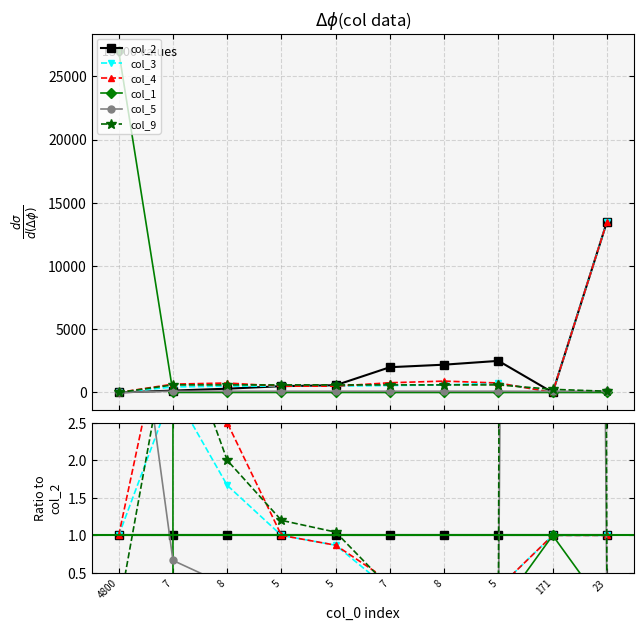

Count the number of data series in this chart.

6